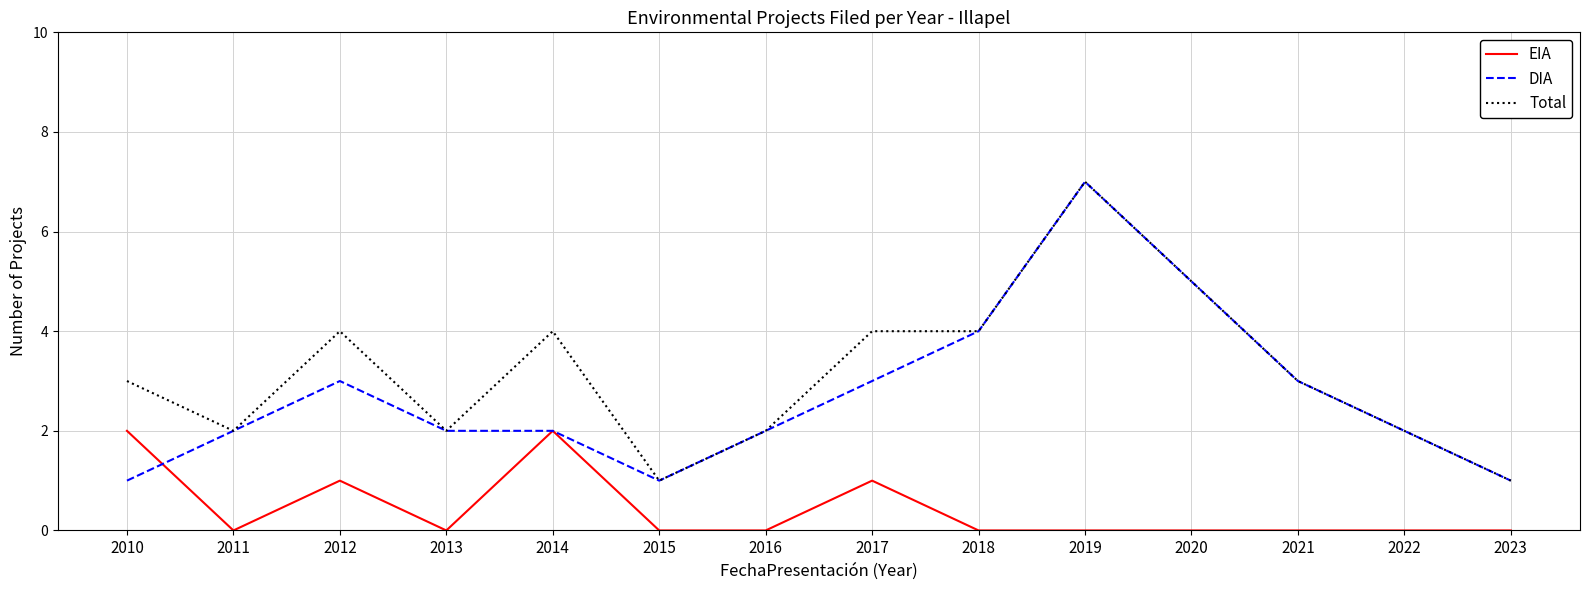

What is the spread (max minus min) of values at 2017?

3